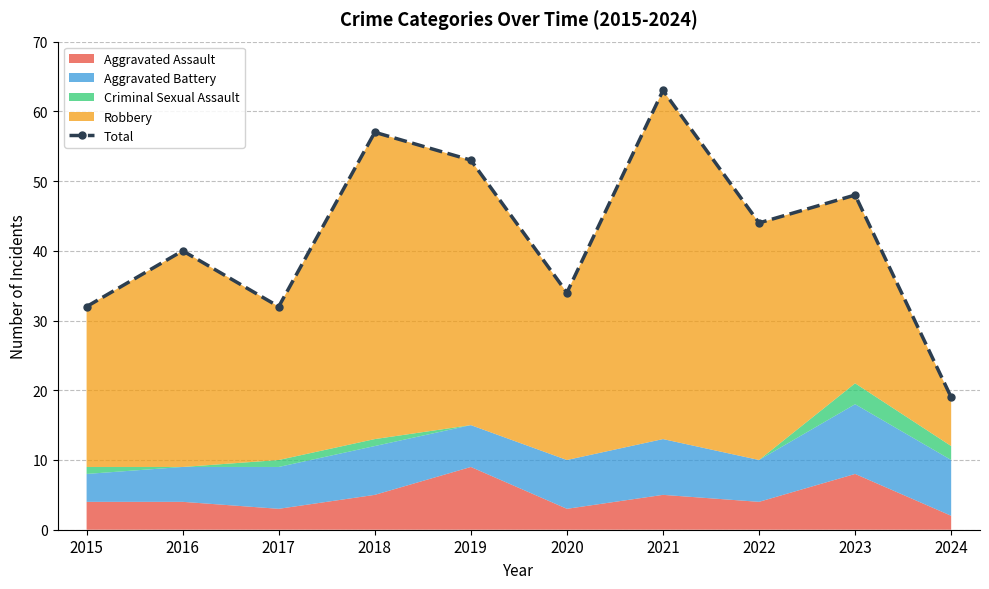

Reading left to right, extract all data points from this chart.

32	40	32	57	53	34	63	44	48	19